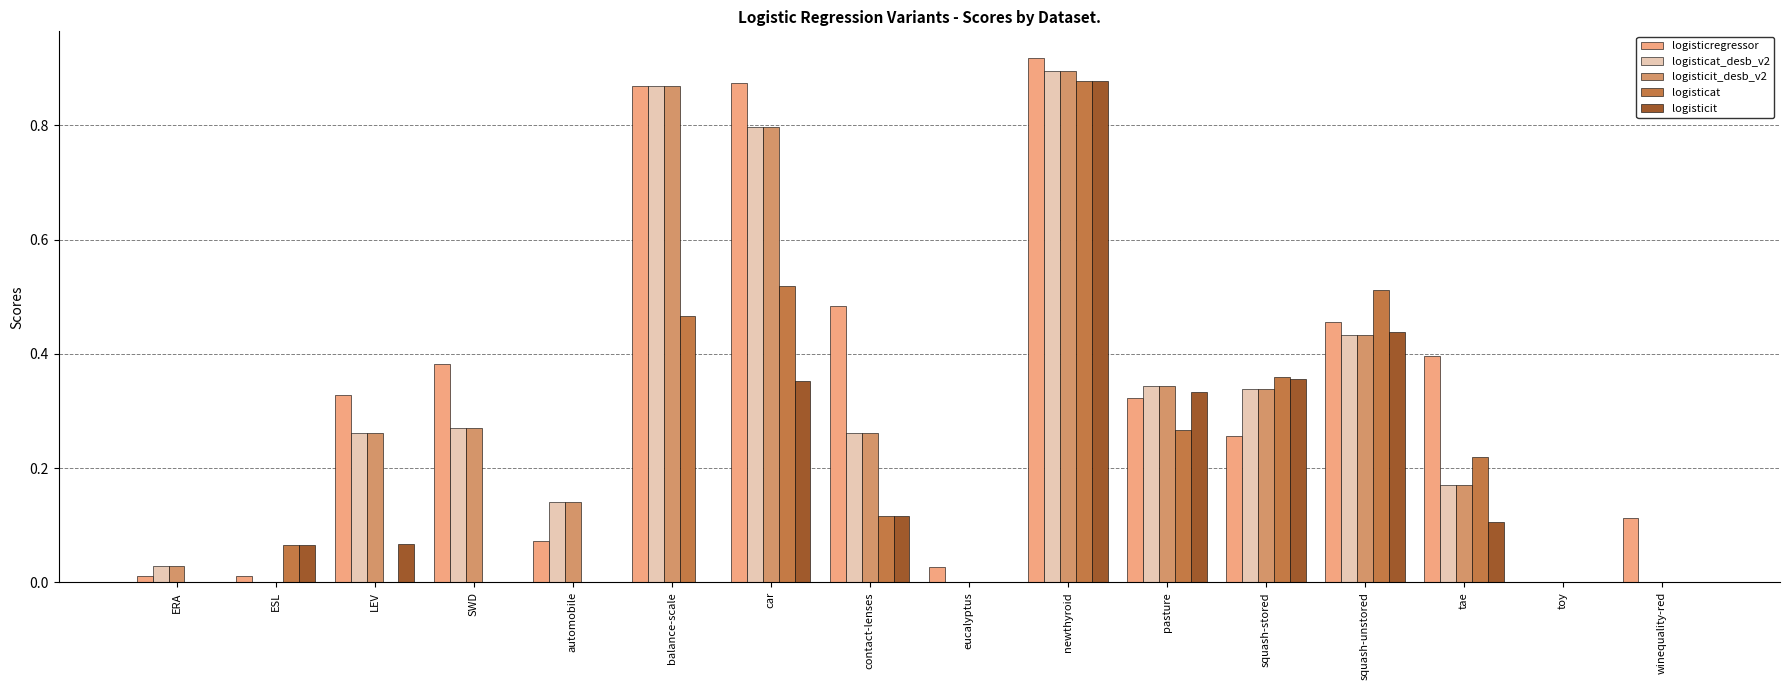

At which label does logisticat reach its peak?

newthyroid